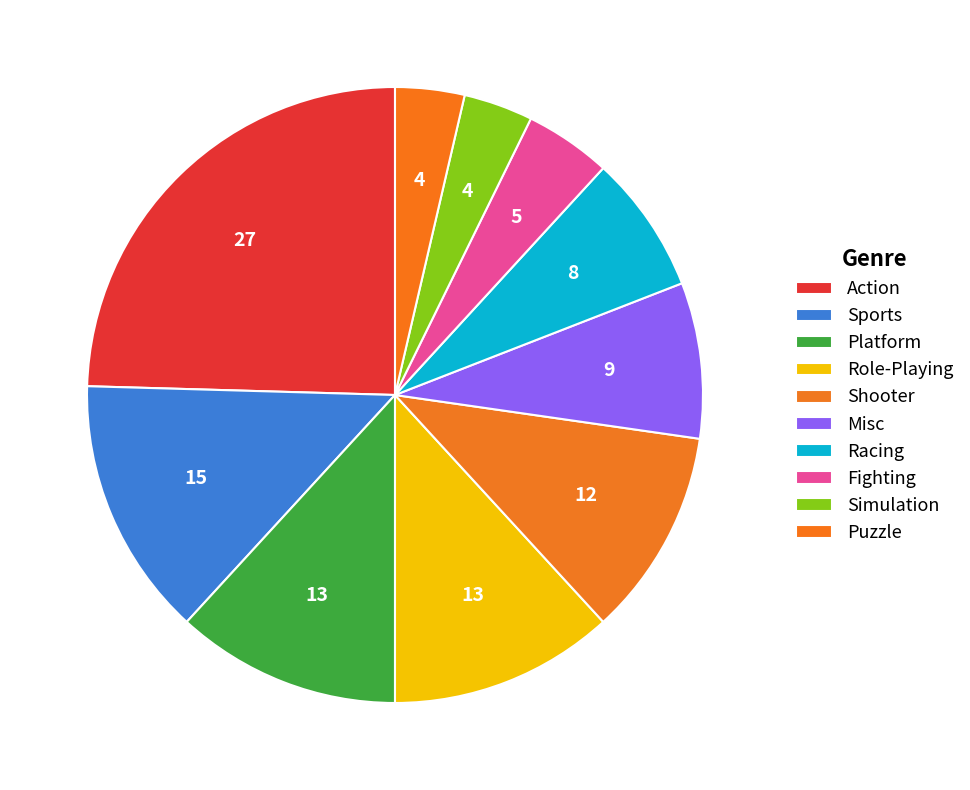

True or false: Shooter accounts for 11% of the total.

True